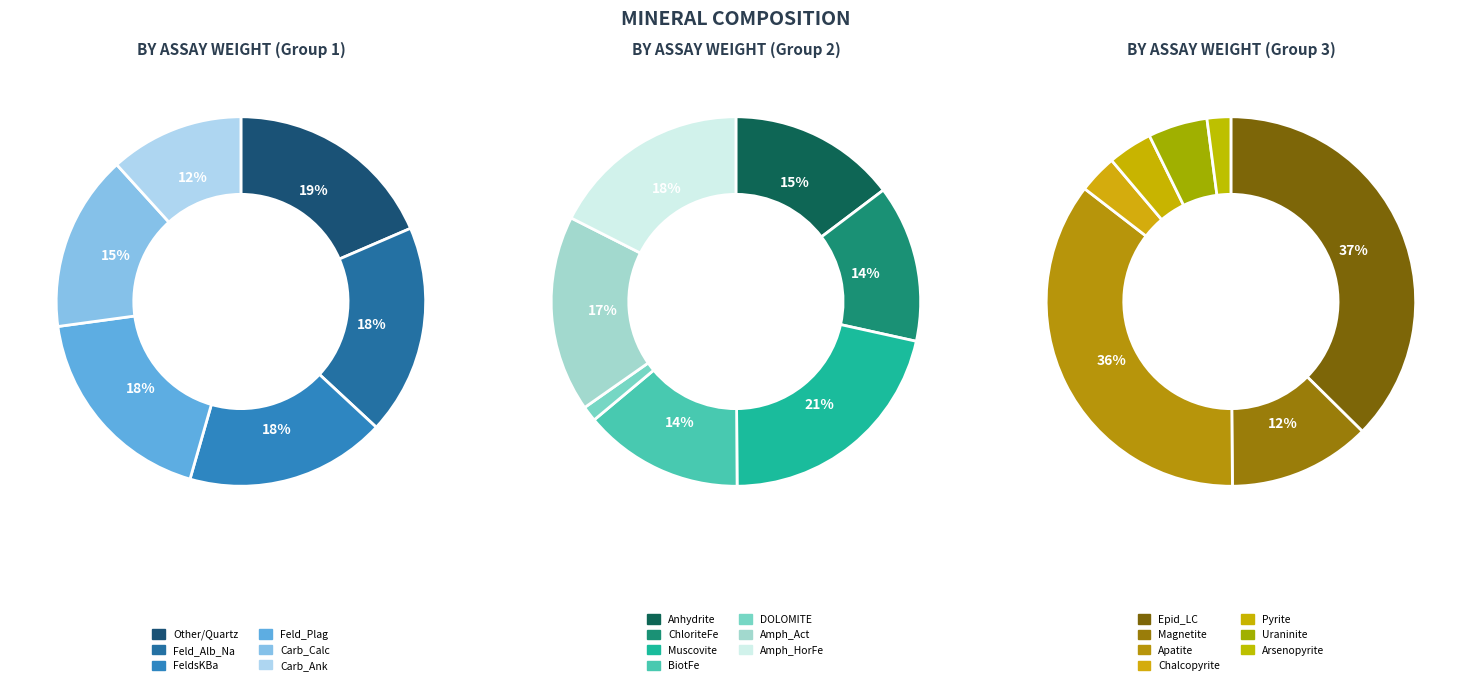

Count the number of slices in the pie.

20